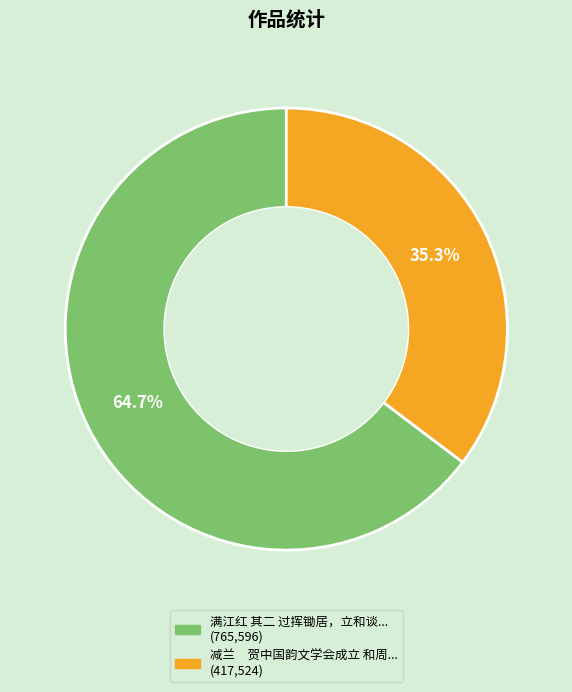

How many slices are in this pie chart?

2